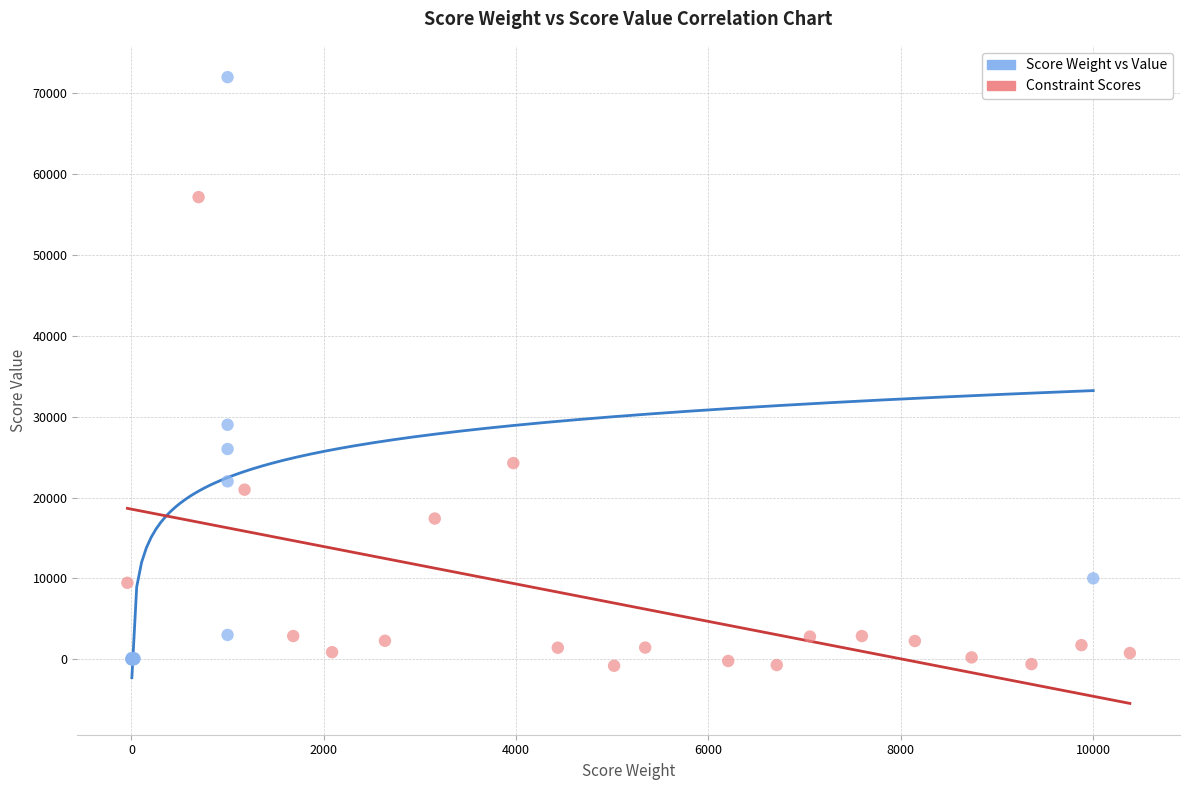

Which series contains the highest Y value?

Score Weight vs Value